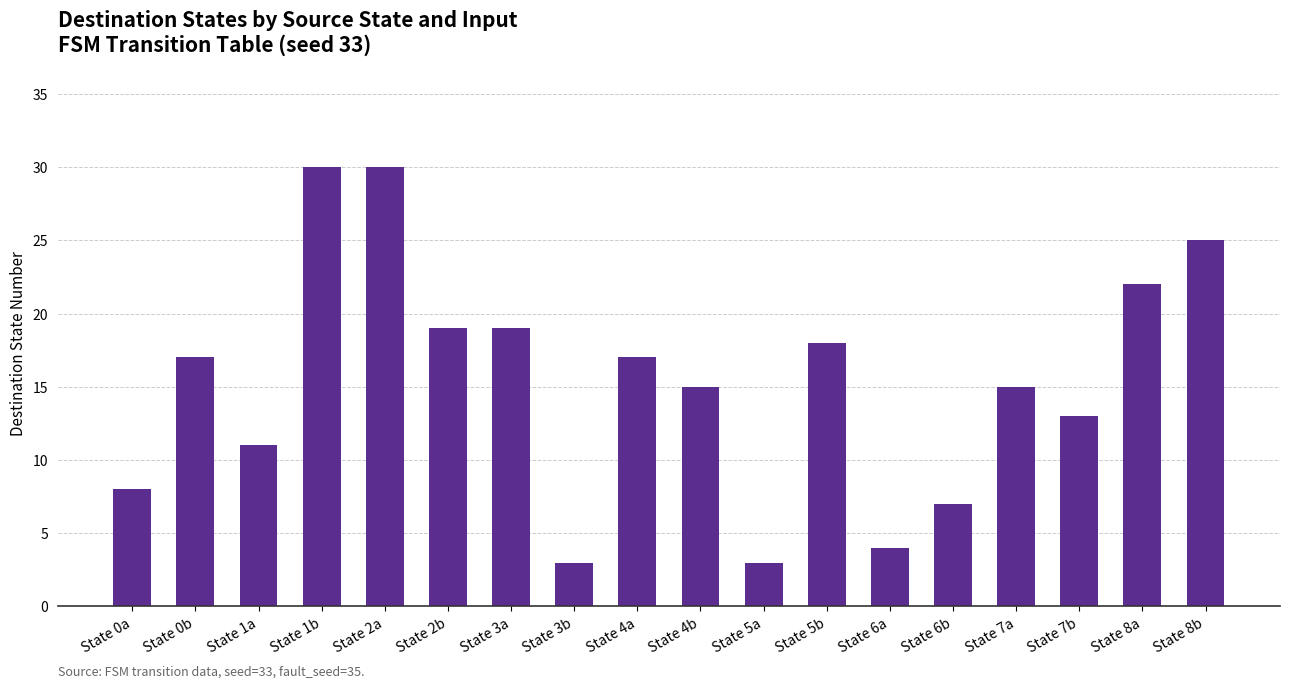

Between State 1a and State 6b, which is larger?

State 1a